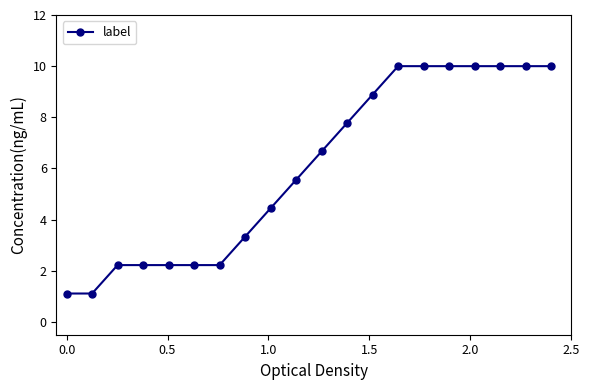

What is the minimum value shown in the chart?

1.1